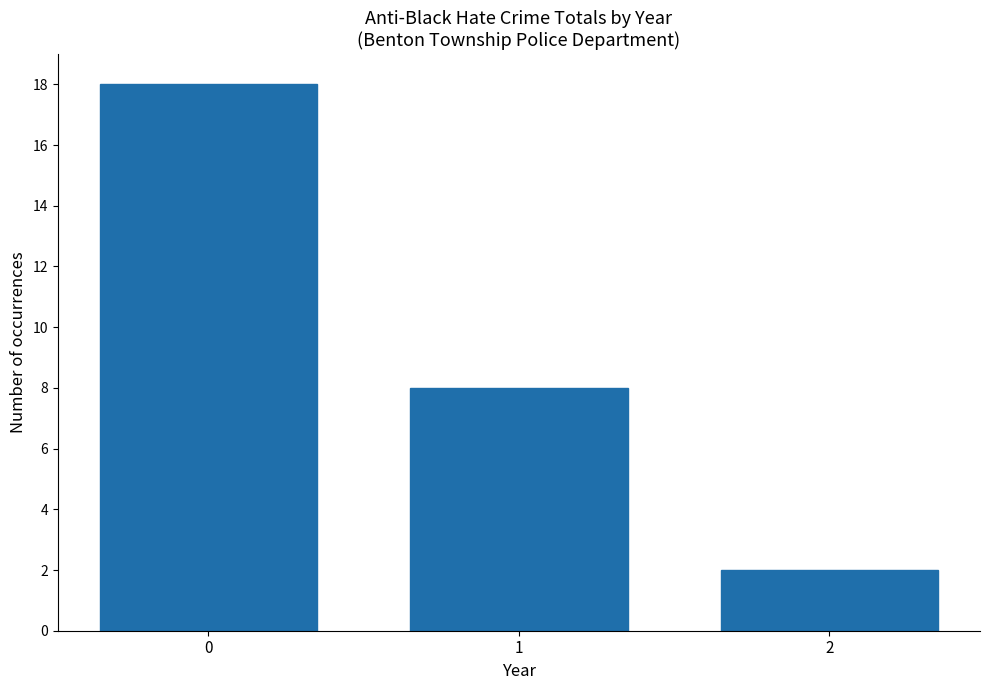

What is the difference between the values at 2 and 1?

6